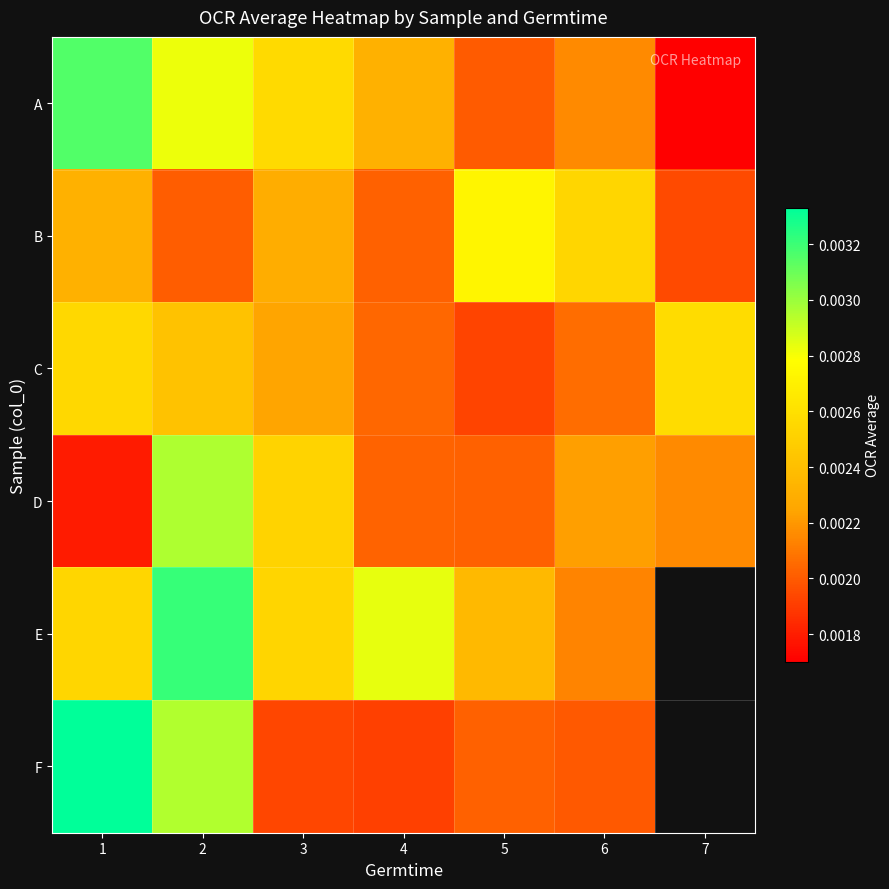

The value of B at 7 is 0.0. True or false?

False